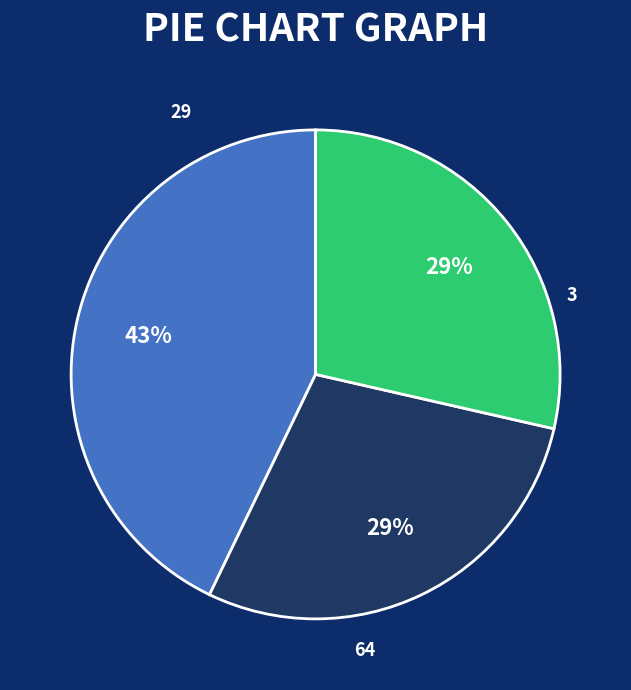

What is the total percentage of 64 and 29?

71.4%